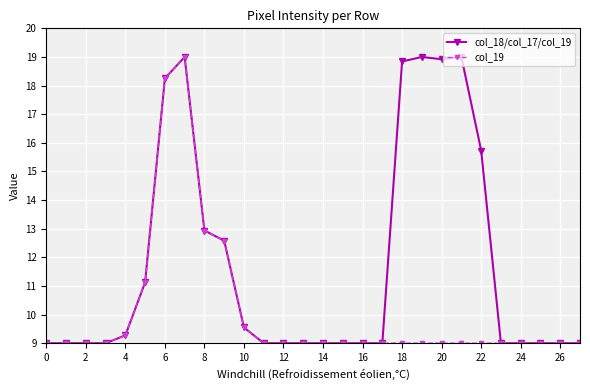

Rank the series by their average value, from highest to lowest.

col_18/col_17/col_19, col_19